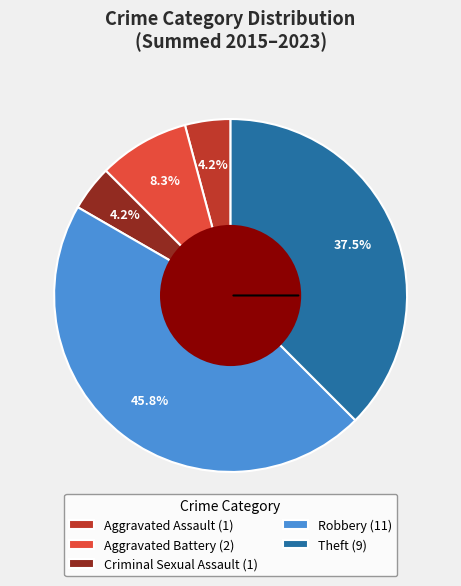

To the nearest percent, what is the combined percentage of Aggravated Battery and Theft?

46%